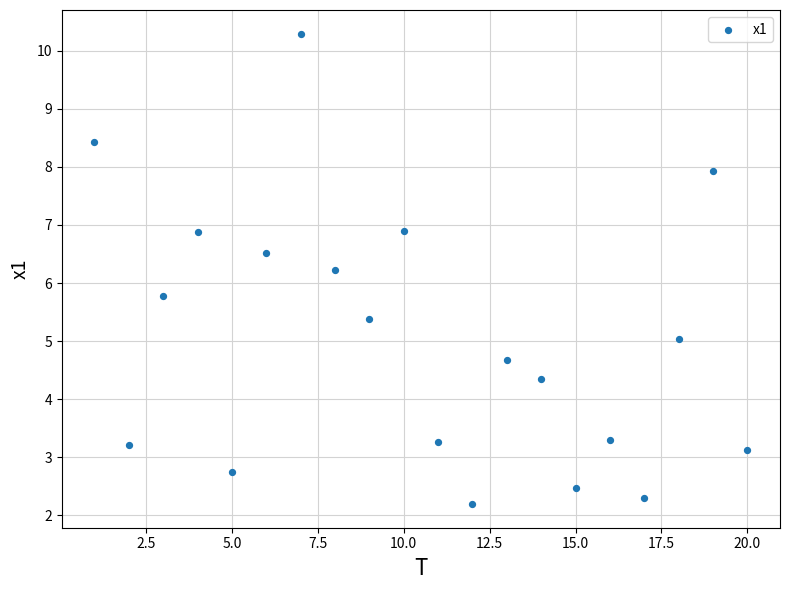

What is the range of X values (max minus min)?

19.0